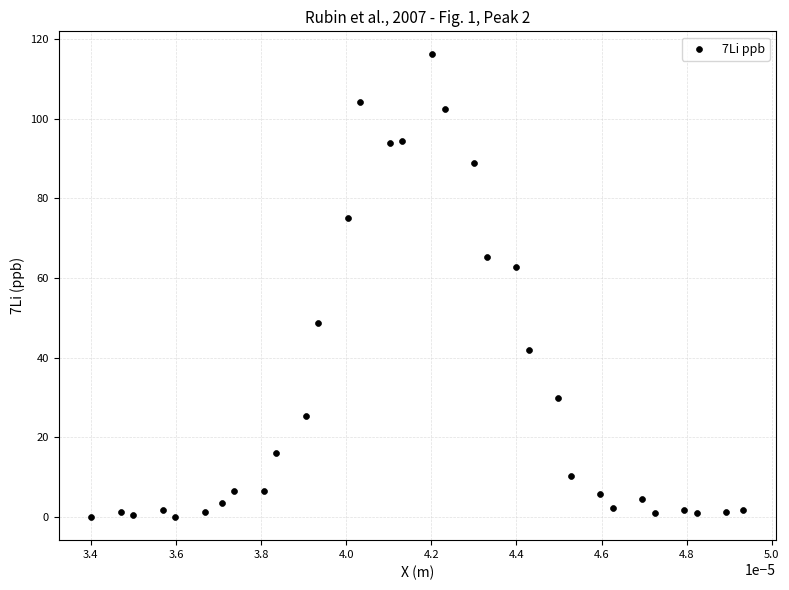

What is the range of Y values (max minus min)?

116.1